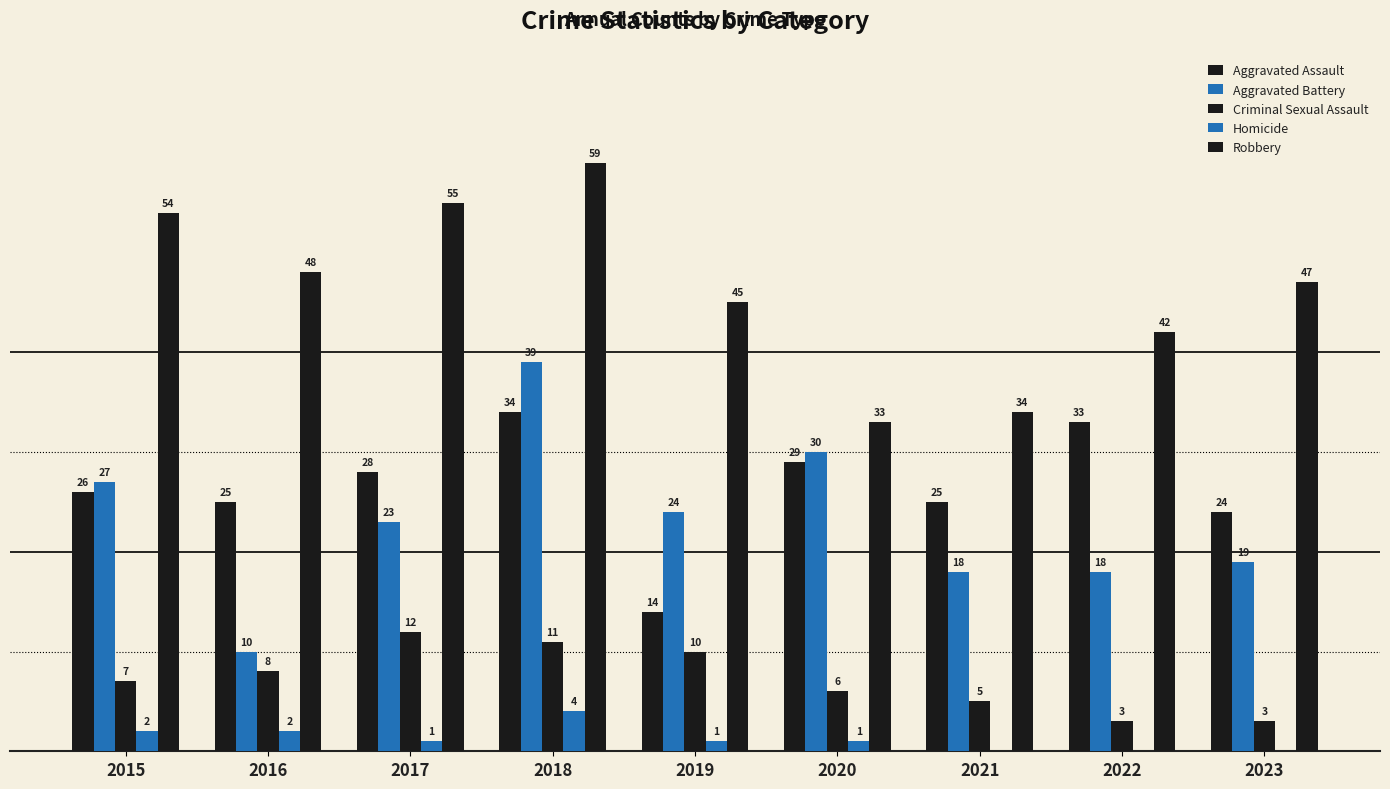

Reading right to left, list all the values displayed in this chart.

Aggravated Assault: 24	33	25	29	14	34	28	25	26
Aggravated Battery: 19	18	18	30	24	39	23	10	27
Criminal Sexual Assault: 3	3	5	6	10	11	12	8	7
Homicide: 0	0	0	1	1	4	1	2	2
Robbery: 47	42	34	33	45	59	55	48	54